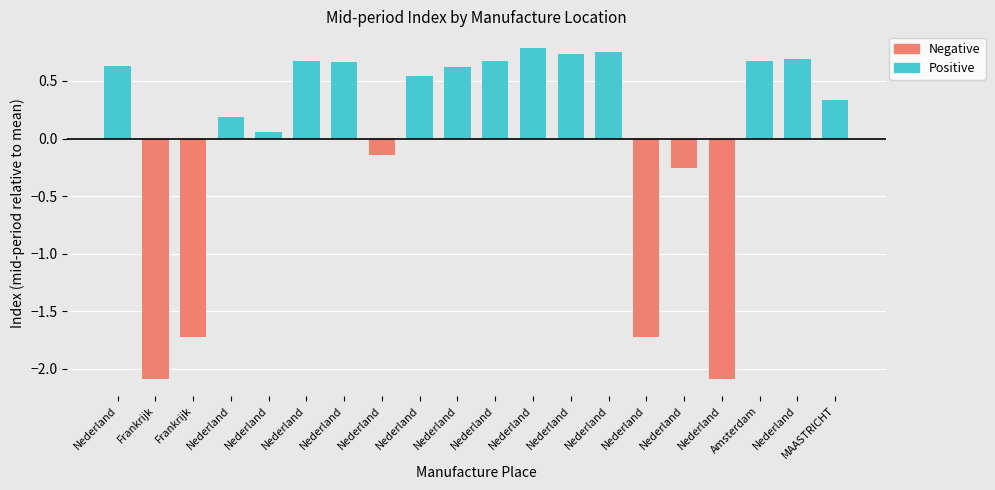

True or false: Positive has a value of 0.7 at Nederland.

True